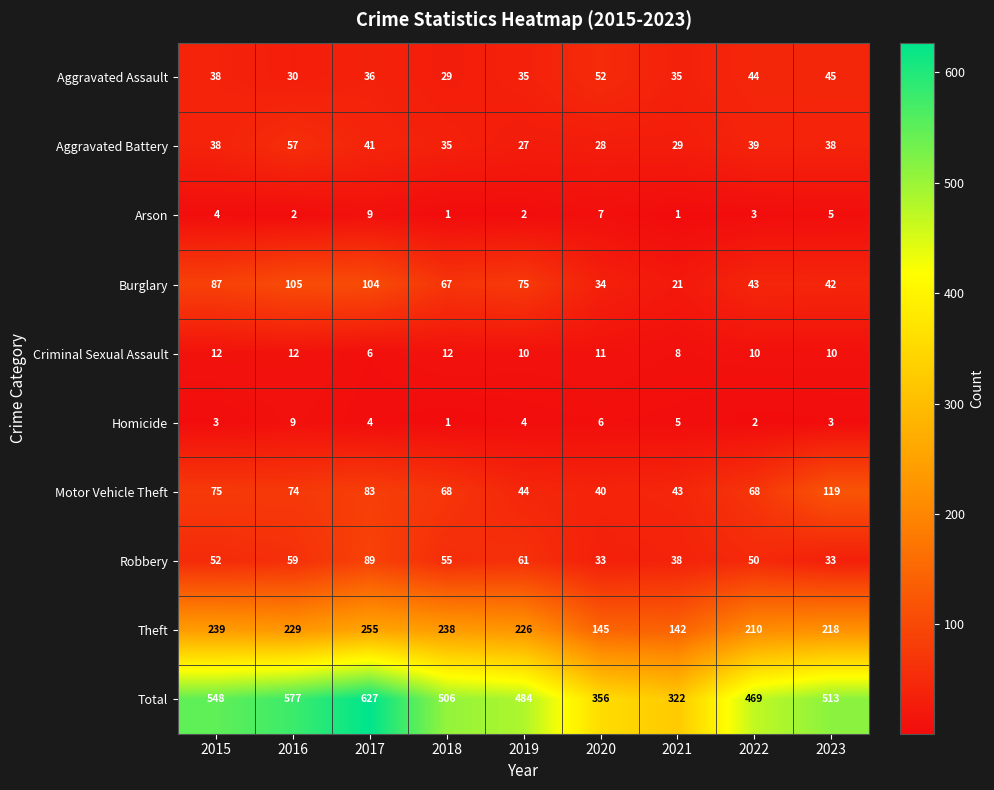

Is it true that Criminal Sexual Assault equals 11 at 2017?

False